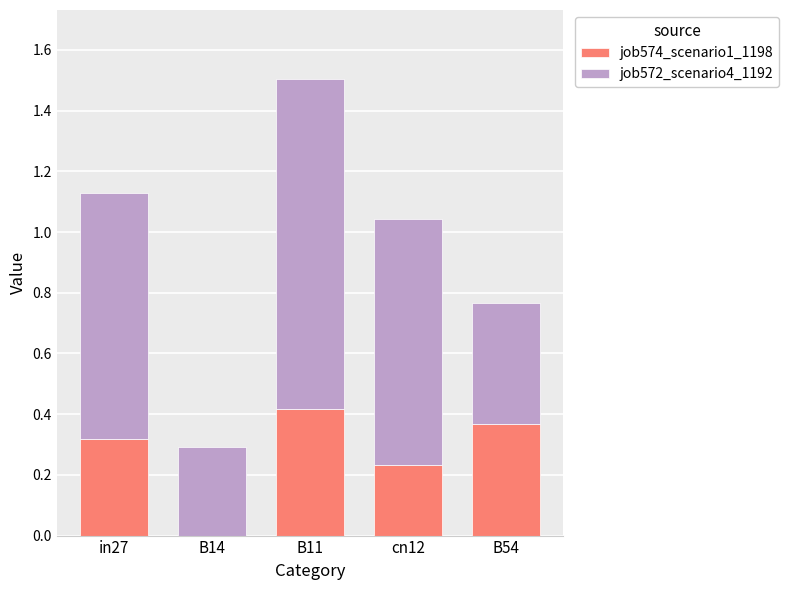

What is the average value of the job574_scenario1_1198 series?

0.3